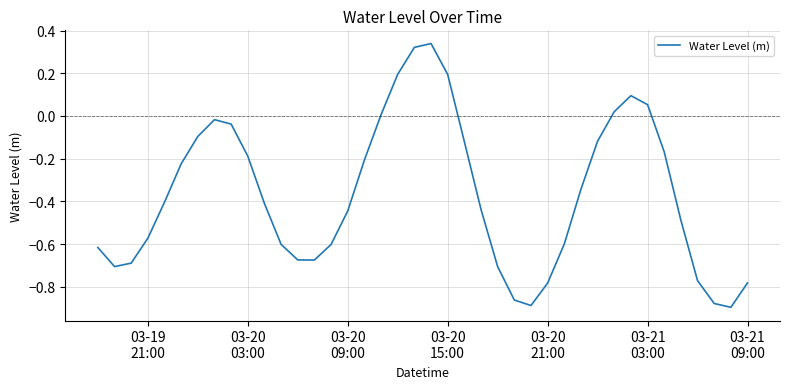

What is the difference between the maximum and minimum values?

1.2